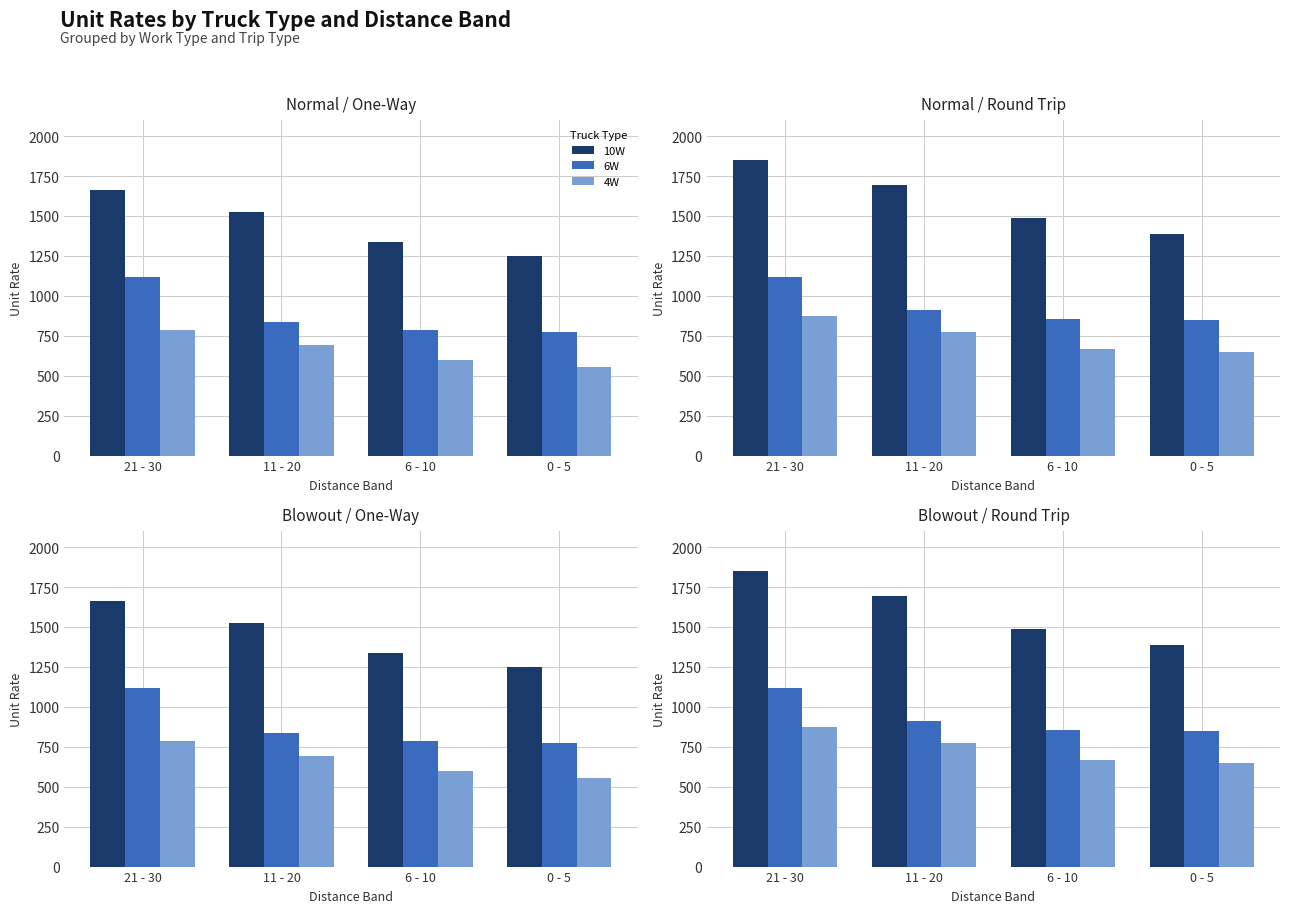

What is the difference between the 10W values at 21 - 30 and 11 - 20?

154